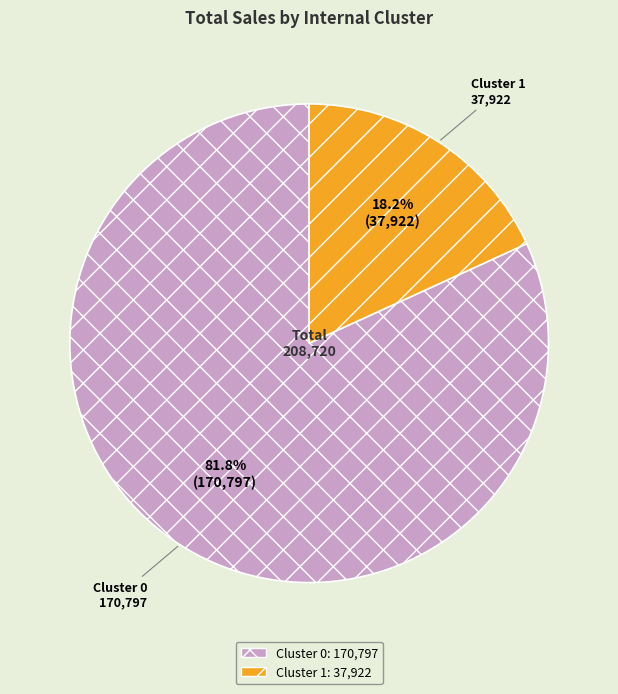

Does Cluster 1 represent more than half of the total?

No